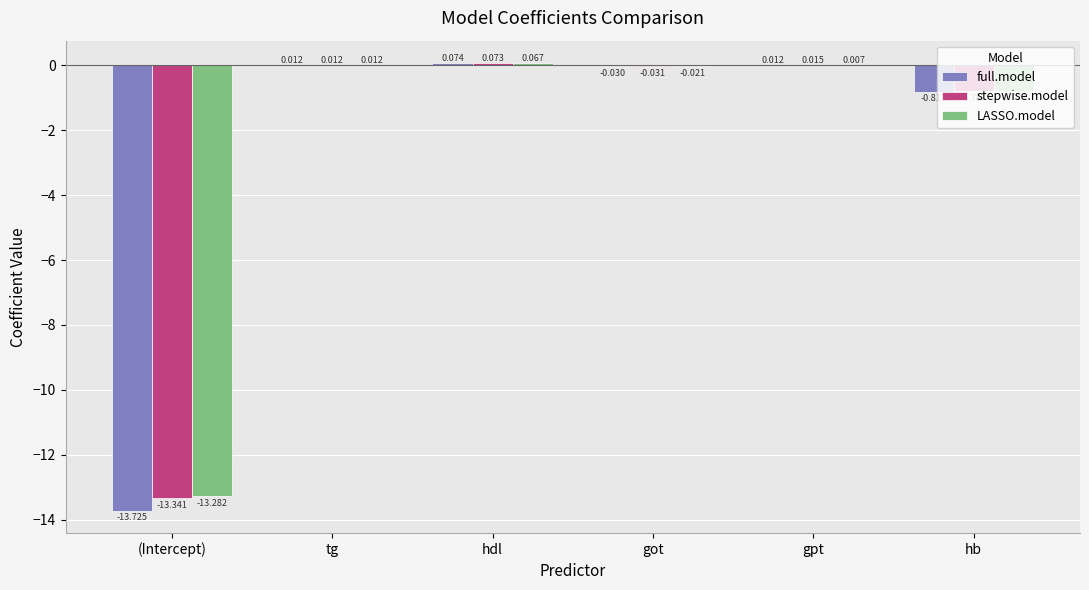

How many positive values does the stepwise.model series have?

3